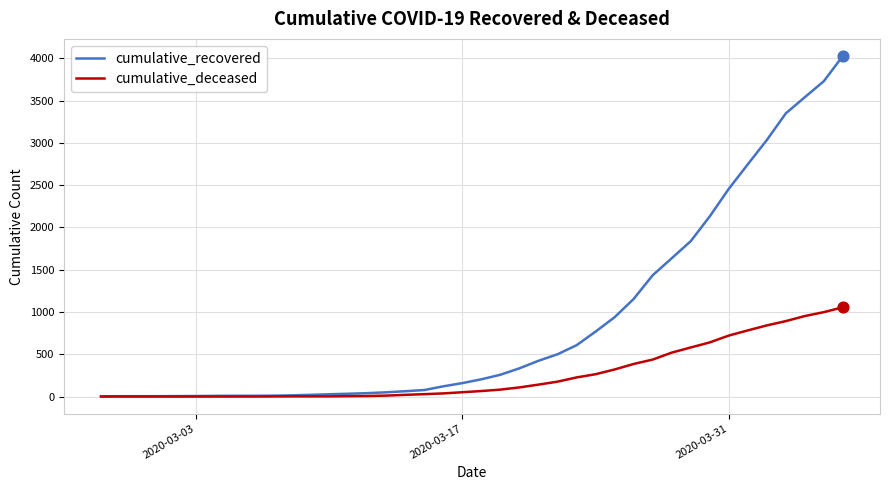

What is the highest value of the cumulative_deceased series?

1056